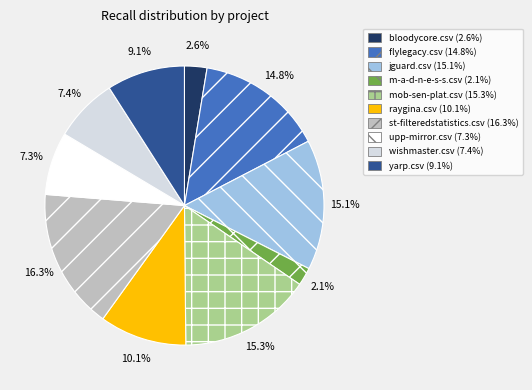

How many segments does this pie chart have?

10